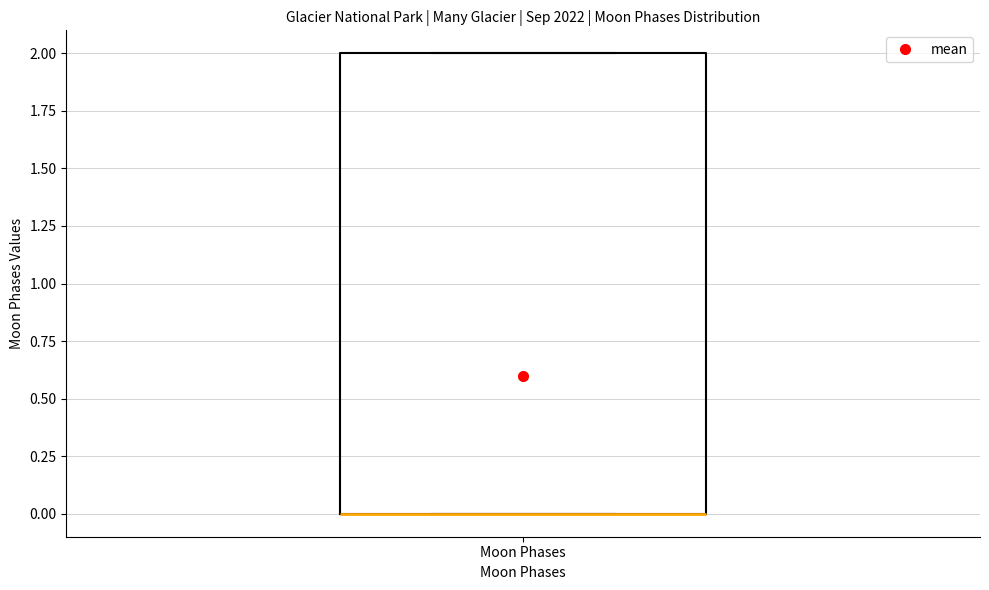

Where is the lower edge of the box for Moon Phases on the y-axis? The values are not printed on the chart, so give them approximately, as read against the axis.

0